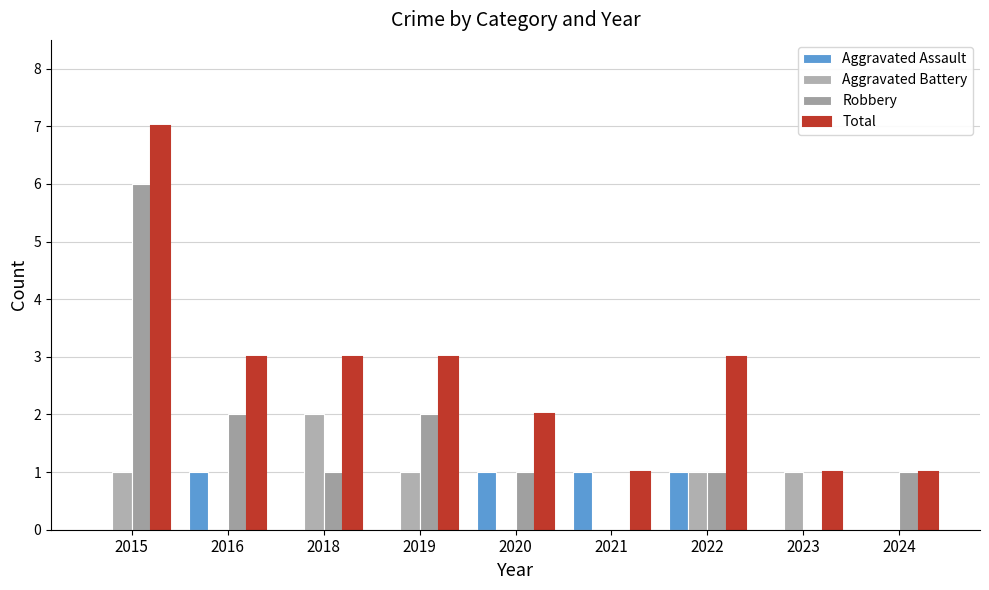

Is the value of Aggravated Assault at 2023 greater than the value of Total at 2024?

No